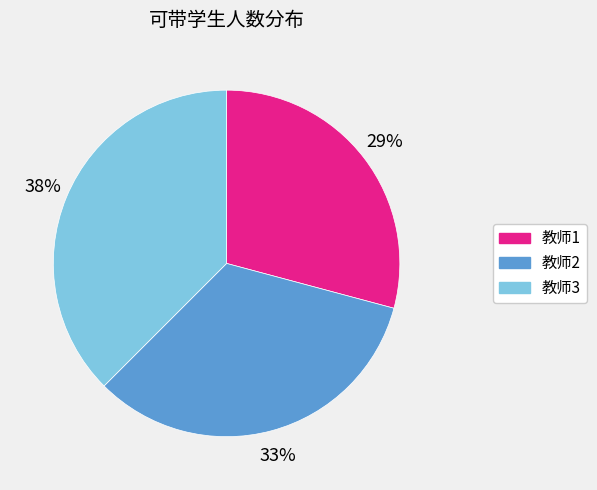

Is 教师1 the majority of the pie?

No